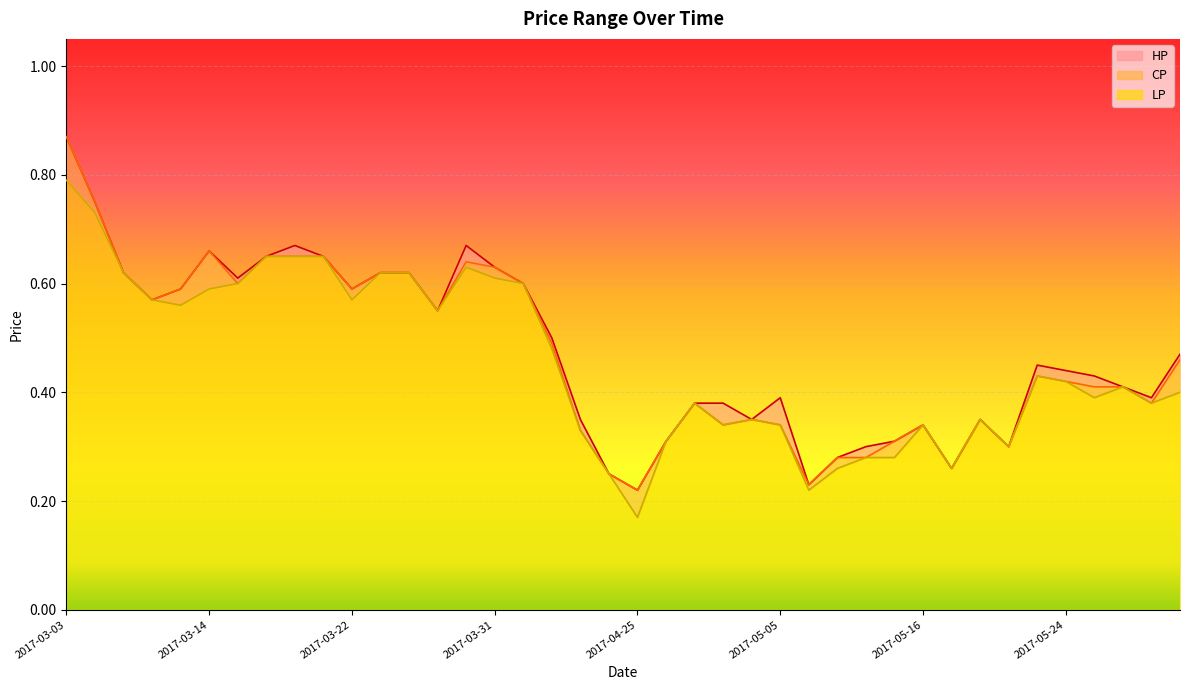

True or false: LP and CP cross at least once.

False